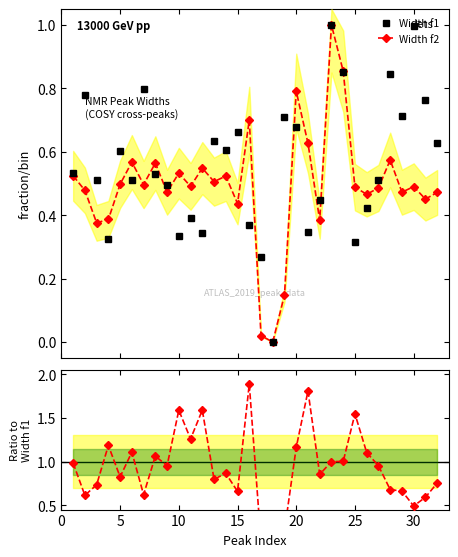

At how many categories does at least one series exceed 0?

31